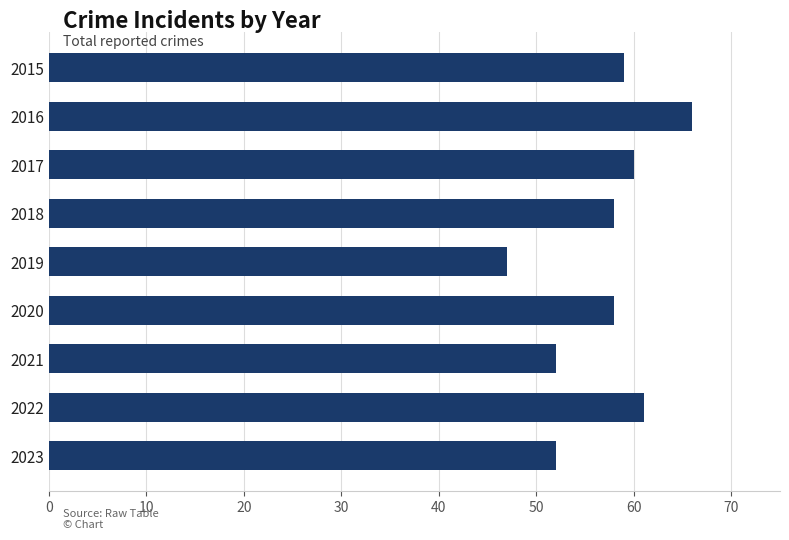

Are the bars horizontal?

Yes